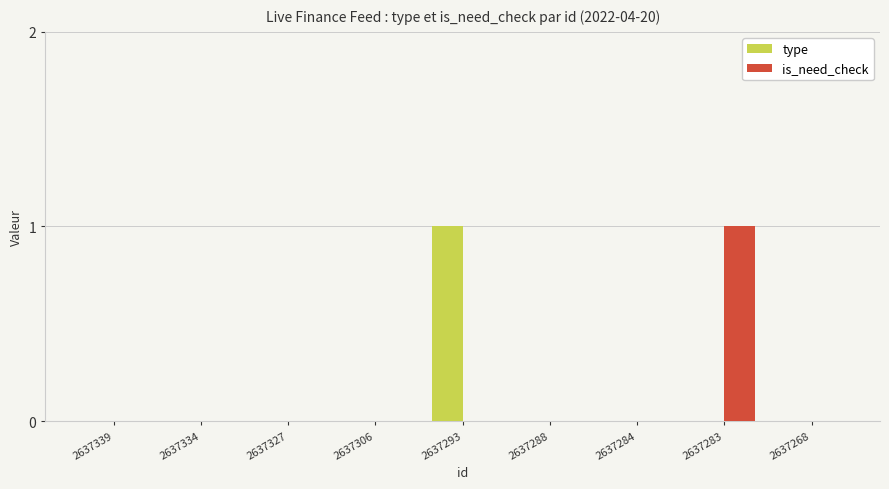

The type series shows 1 at 2637284. True or false?

False